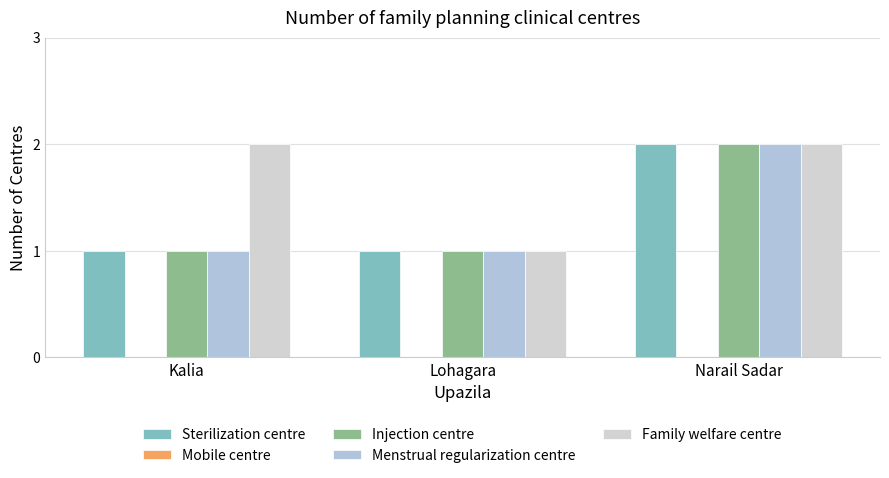

How many bars are there in total?

12